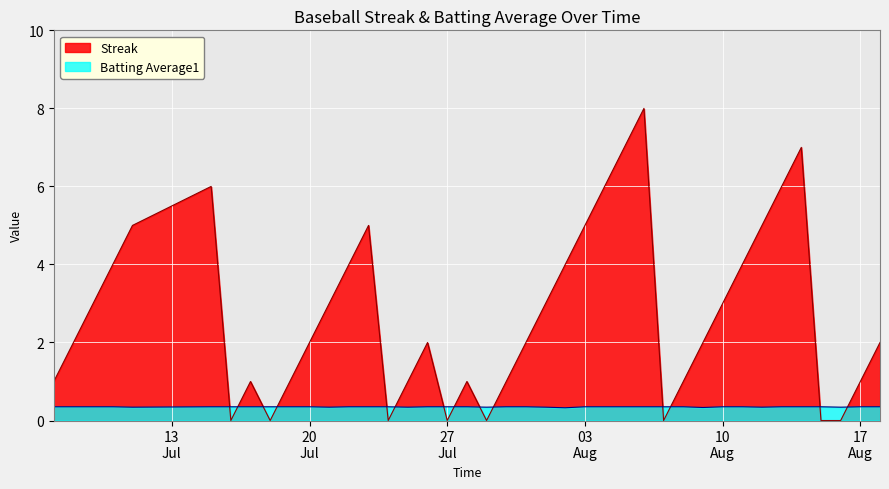

List the series in order of their overall mean, lowest first.

Batting Average1, Streak